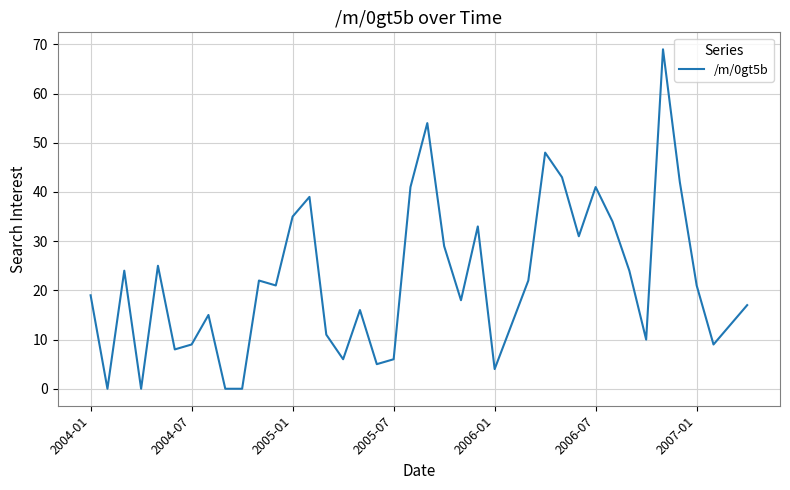

What is the difference between the maximum and minimum values?

69